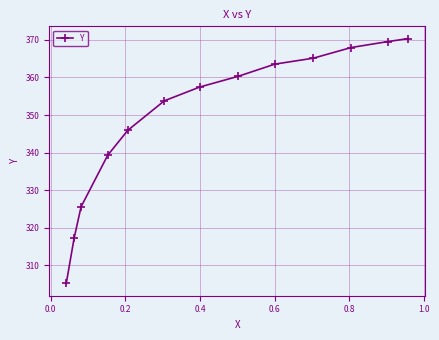

What is the difference between the second highest and second lowest values?

52.4